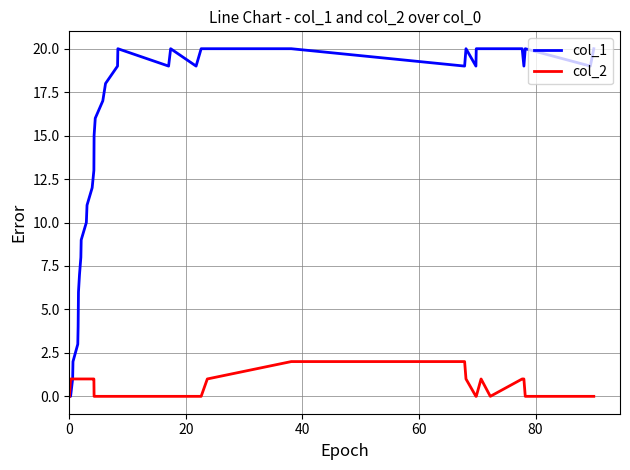

What are all the series names shown in the legend?

col_1, col_2